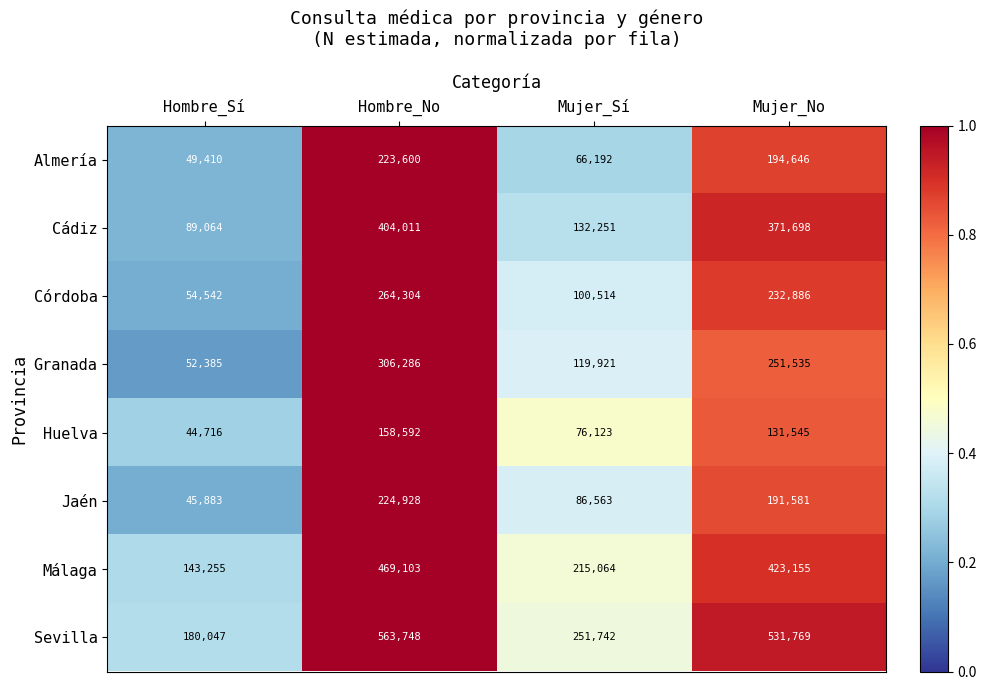

At Mujer_Sí, list the series in order from largest to smallest.

Sevilla, Málaga, Cádiz, Granada, Córdoba, Jaén, Huelva, Almería